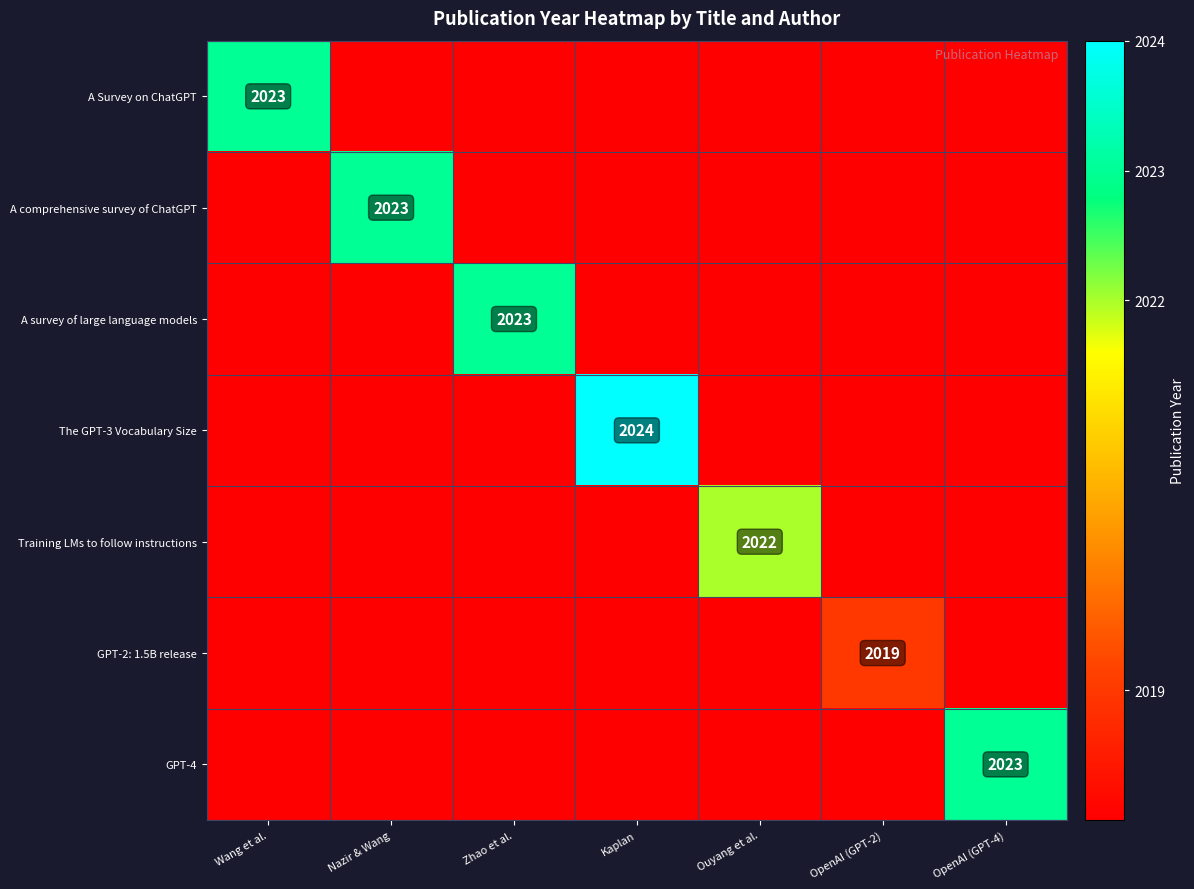

The value of The GPT-3 Vocabulary Size at Kaplan is 960. True or false?

False